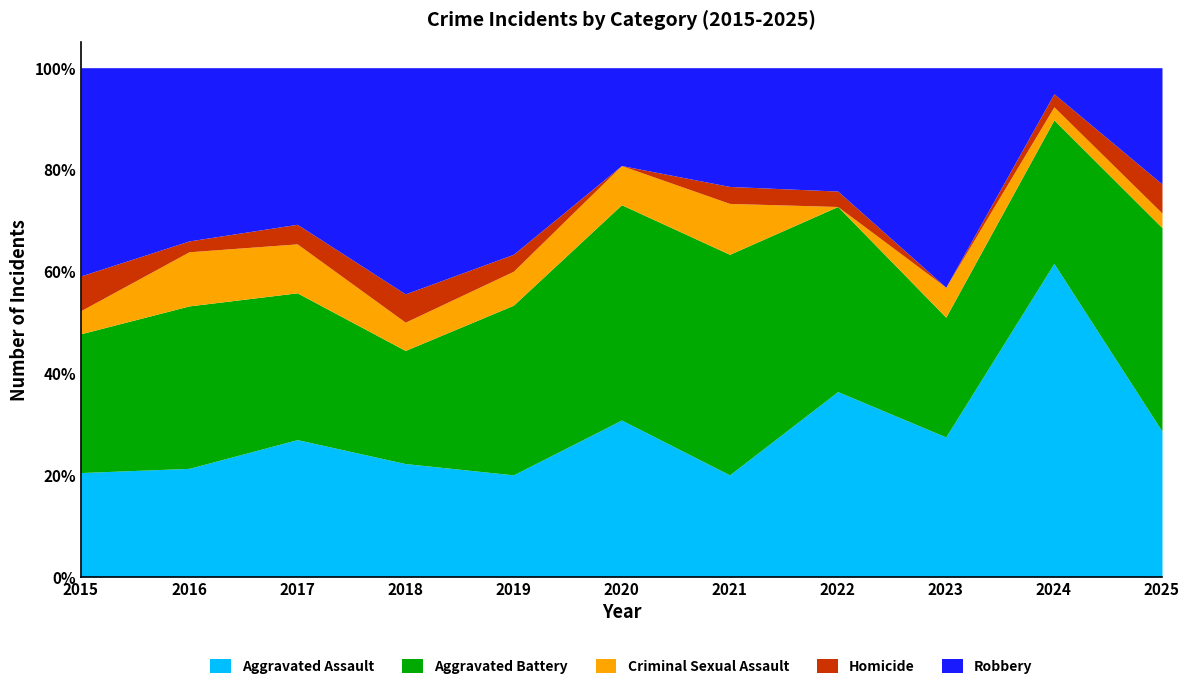

What is the lowest value of the Aggravated Assault series?

20.0